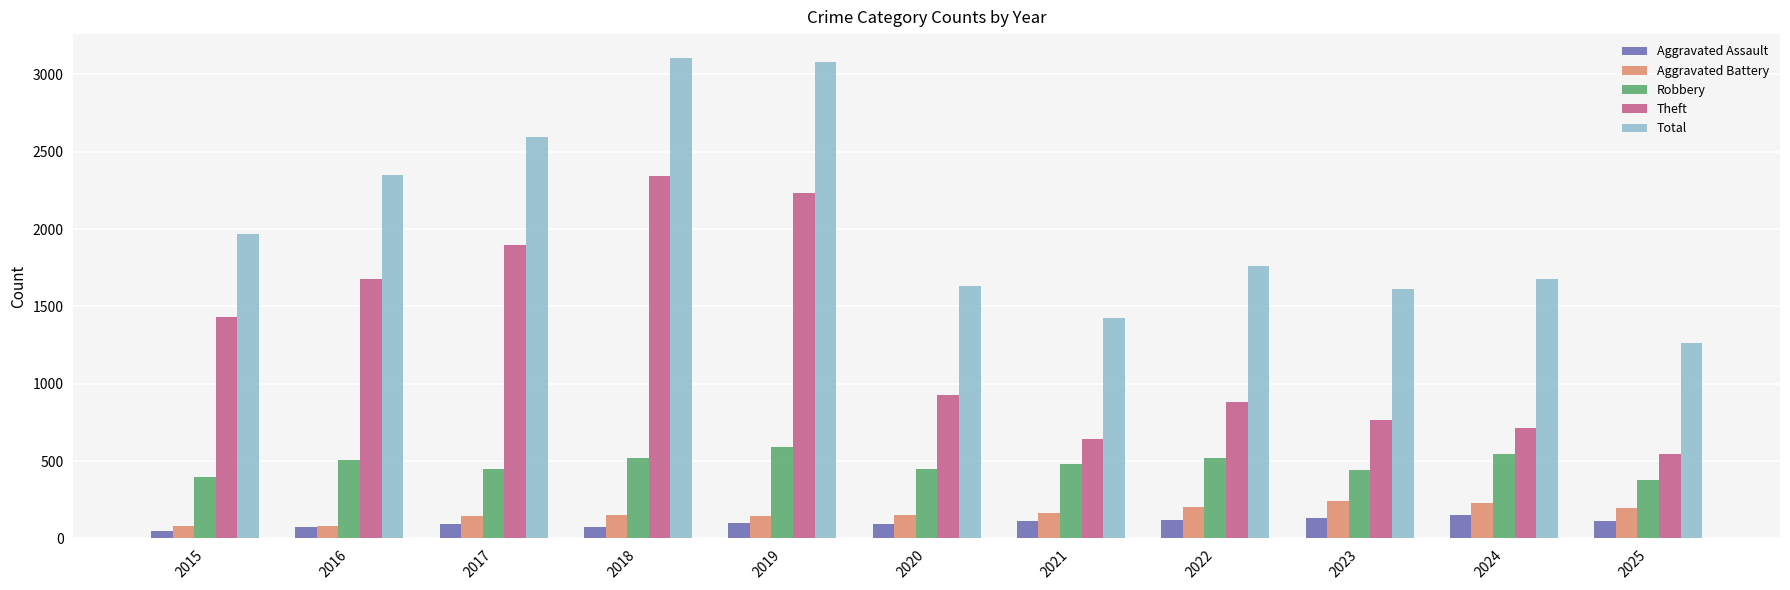

Does the chart contain stacked bars?

No